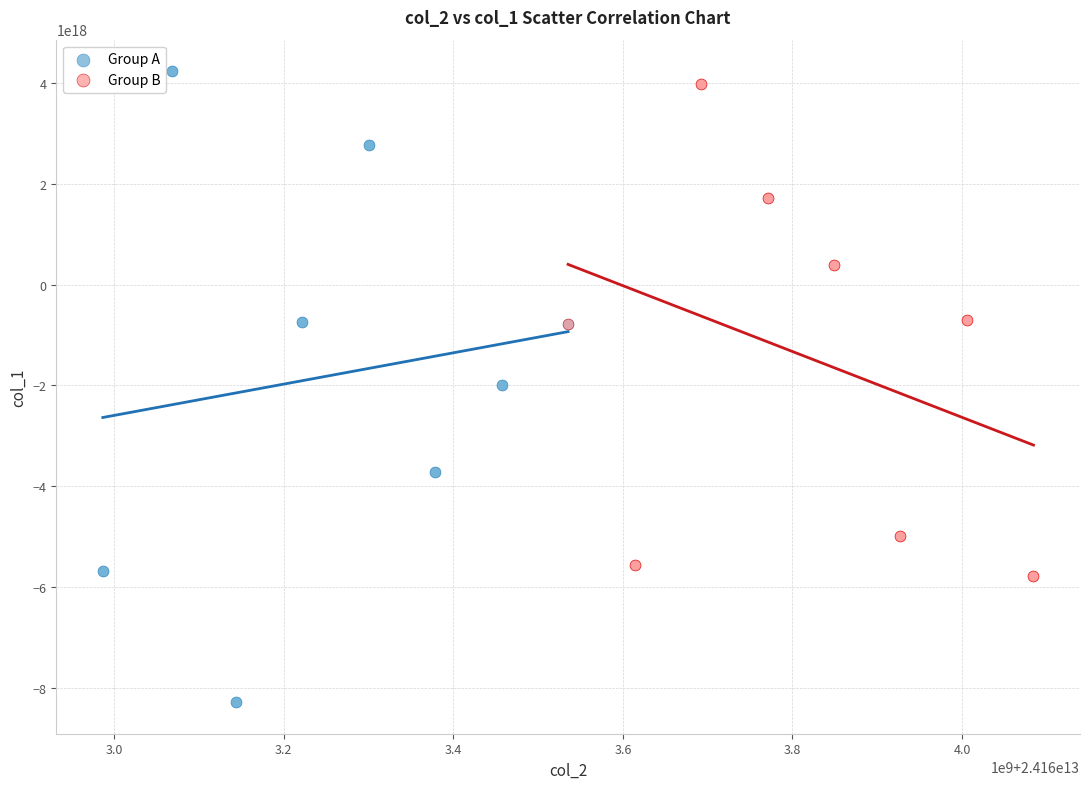

Which series has the largest Y range (max minus min)?

Group A